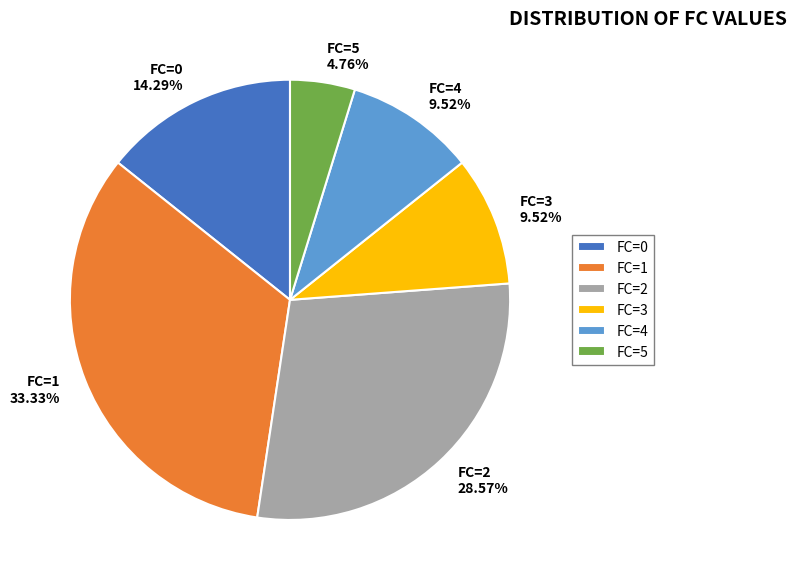

What is the largest slice in the pie chart?

FC=1